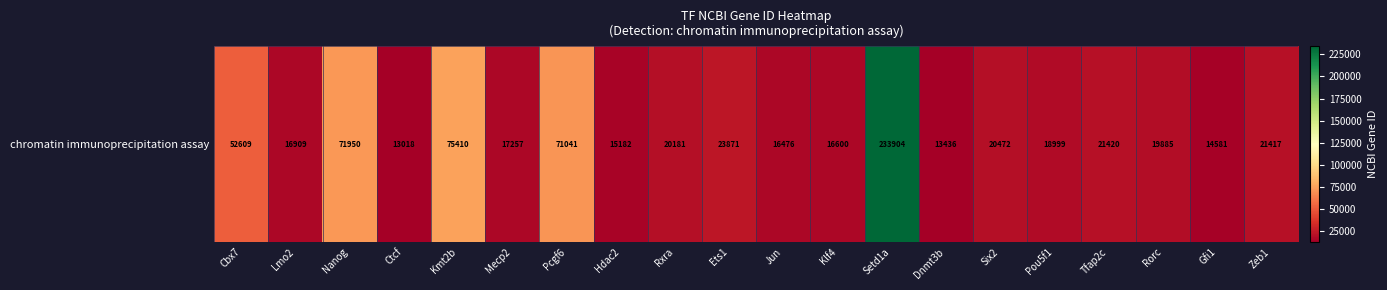

Rank the categories by value from lowest to highest.

Ctcf, Dnmt3b, Gfi1, Hdac2, Jun, Klf4, Lmo2, Mecp2, Pou5f1, Rorc, Rxra, Six2, Zeb1, Tfap2c, Ets1, Cbx7, Pcgf6, Nanog, Kmt2b, Setd1a